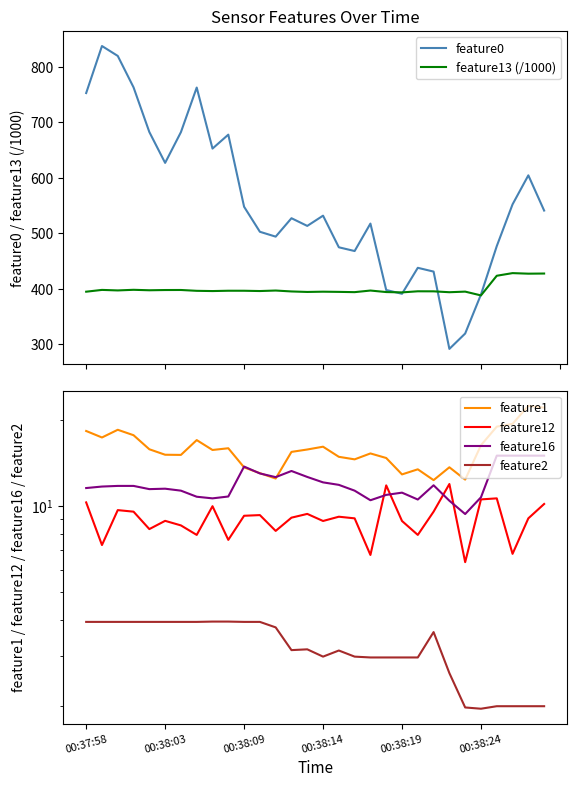

What is the maximum value for feature0?

838.0